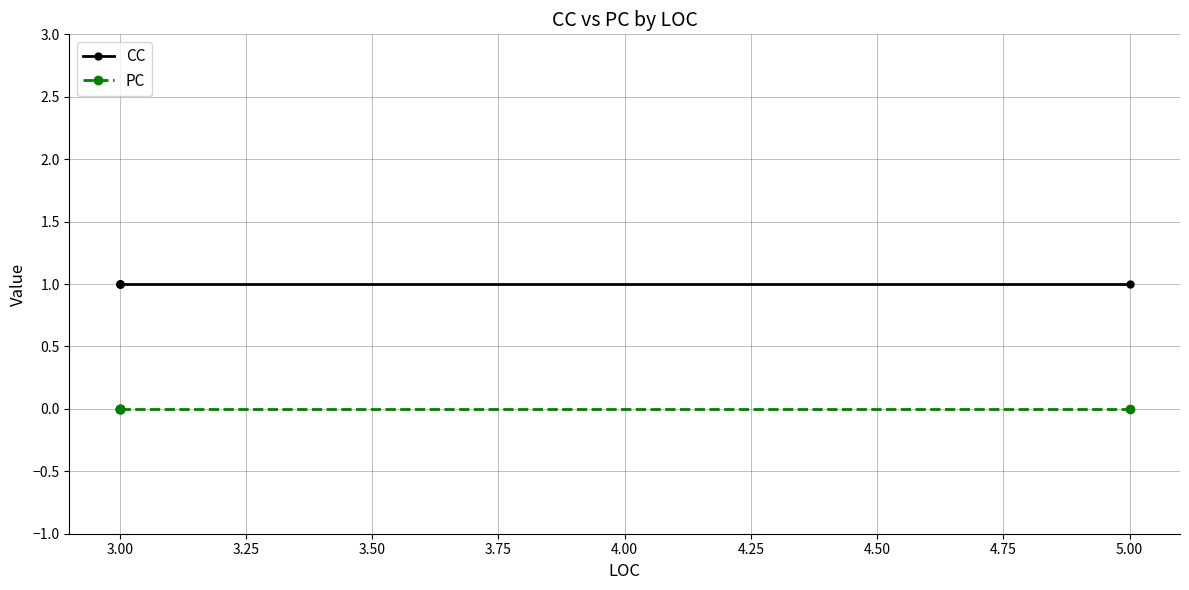

List the series in order of their peak value, highest first.

CC, PC